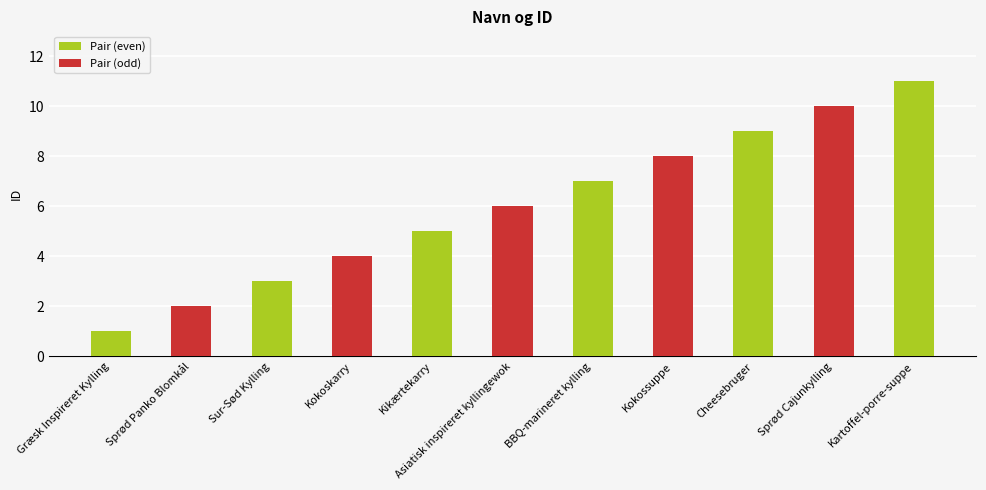

What is the average value?

6